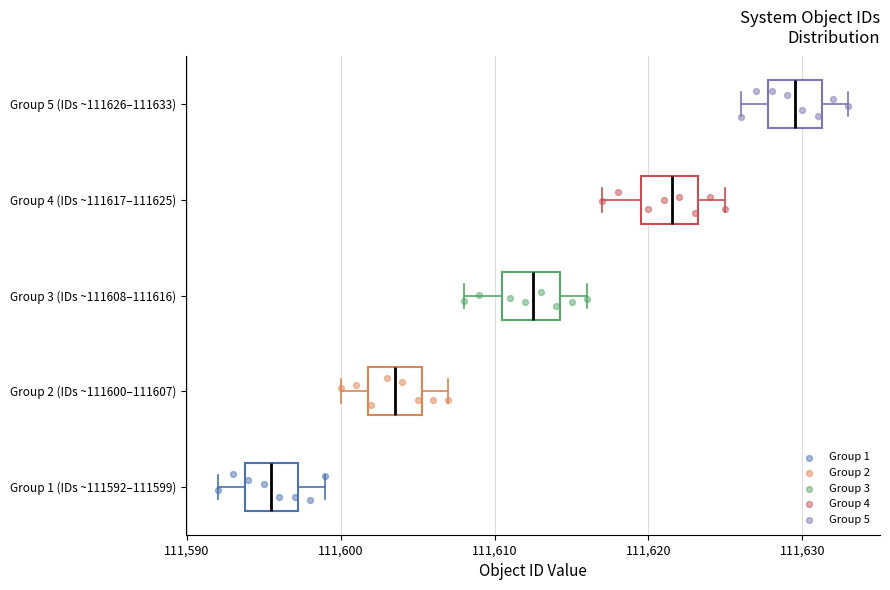

Which box's median line is the furthest to the right?

Group 5 (IDs ~111626–111633)